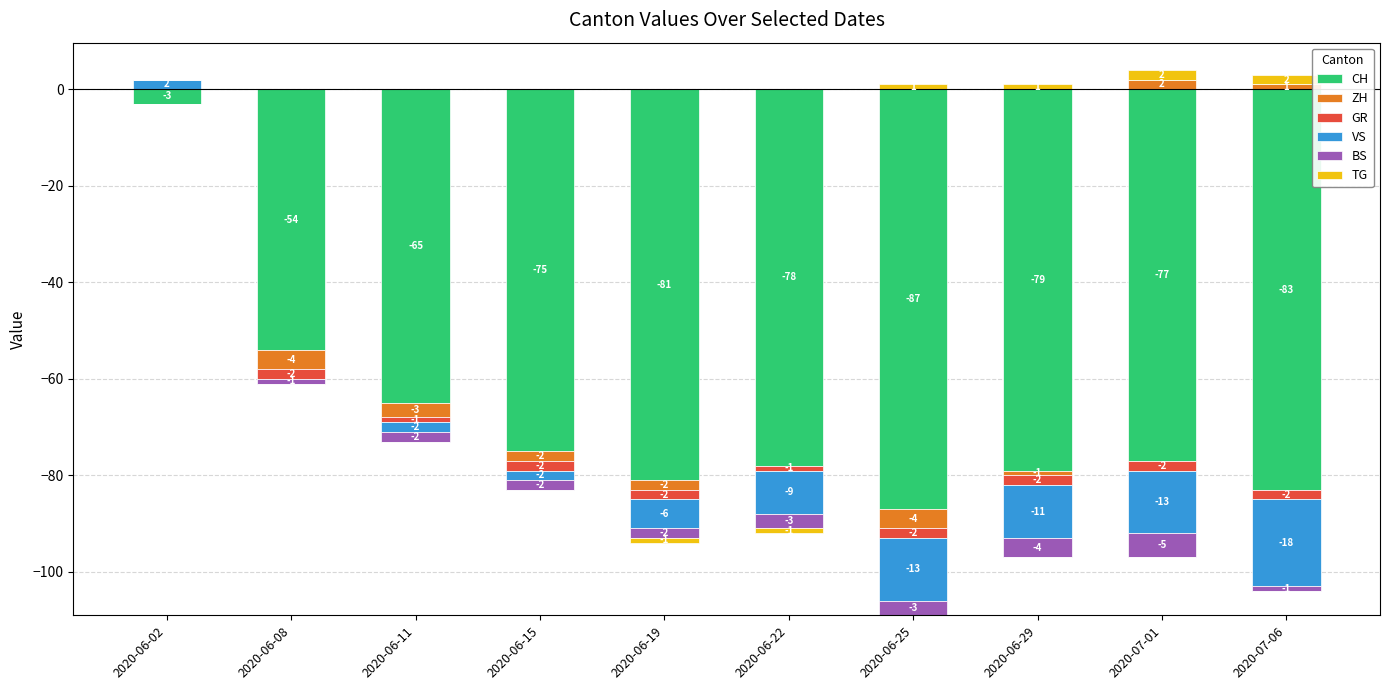

Which series has the largest total across all categories?

TG